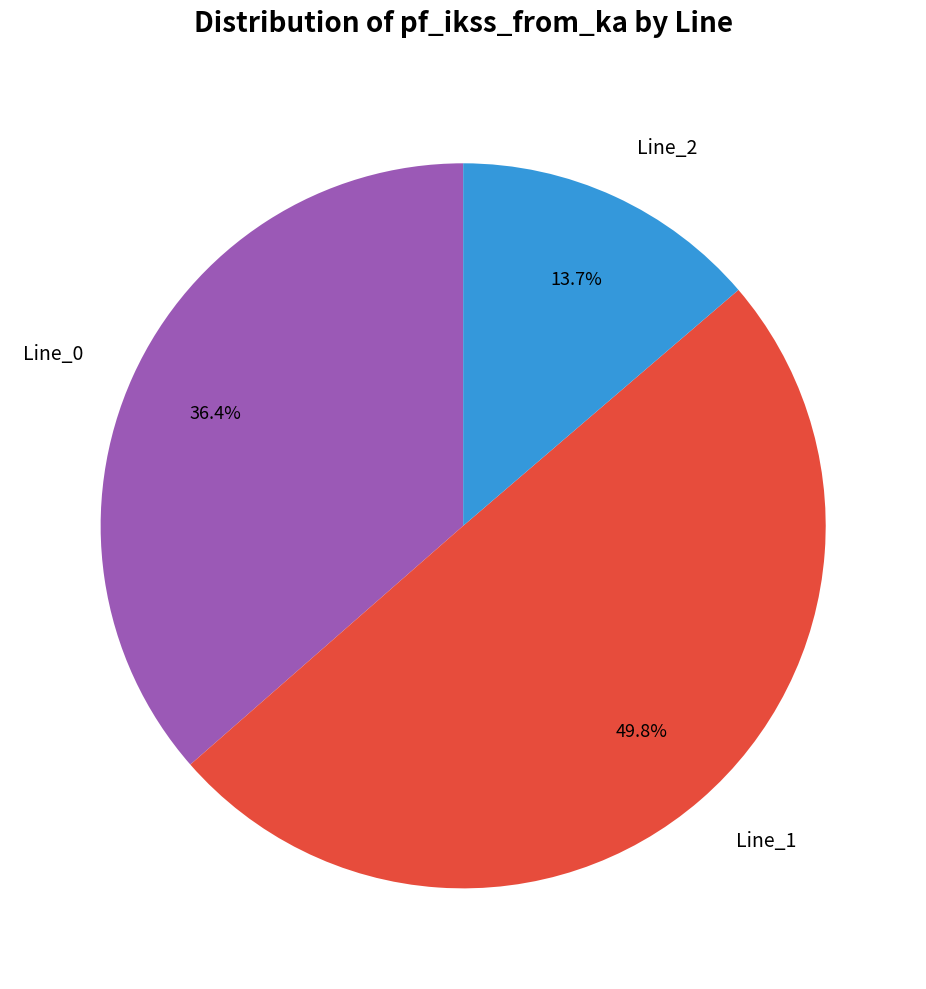

Between Line_2 and Line_1, which is larger?

Line_1